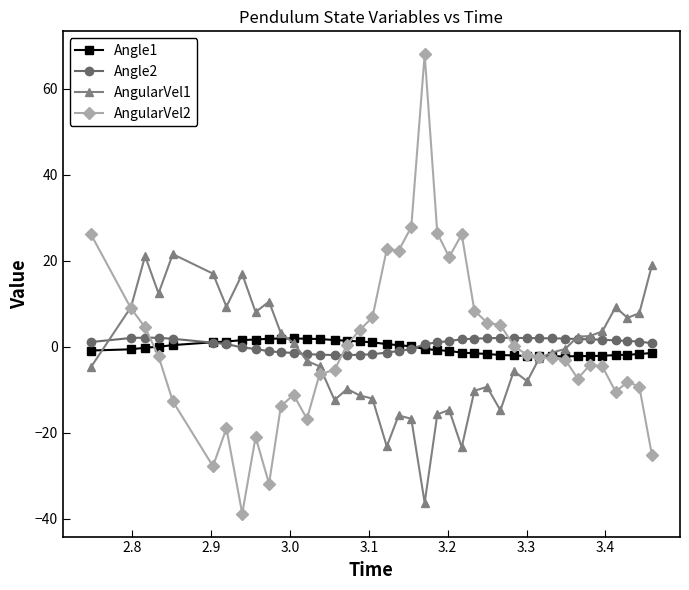

What is the difference between the maximum and minimum values in the AngularVel1 series?

57.8